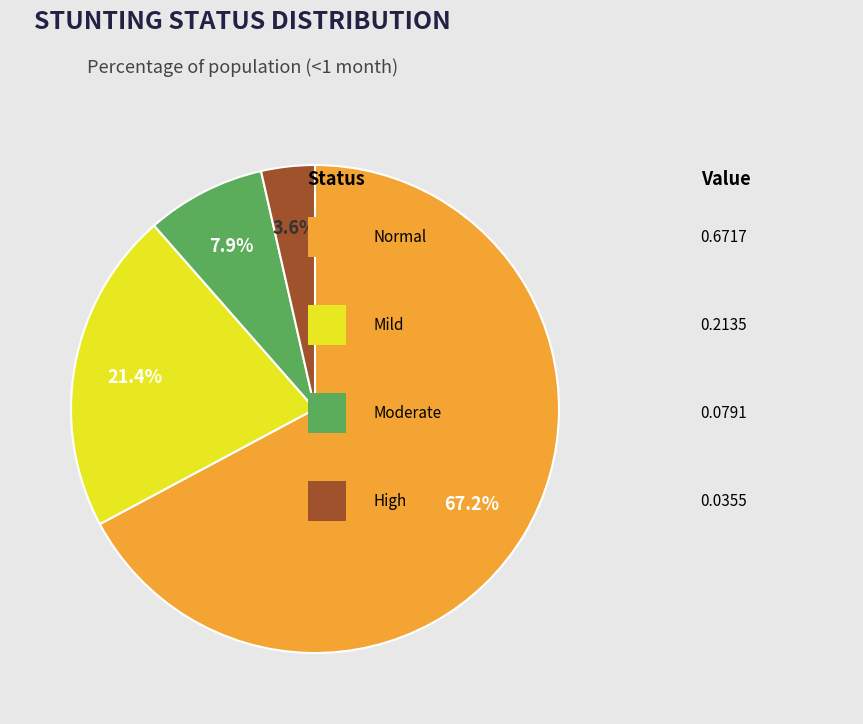

Does any single category account for the majority?

Yes